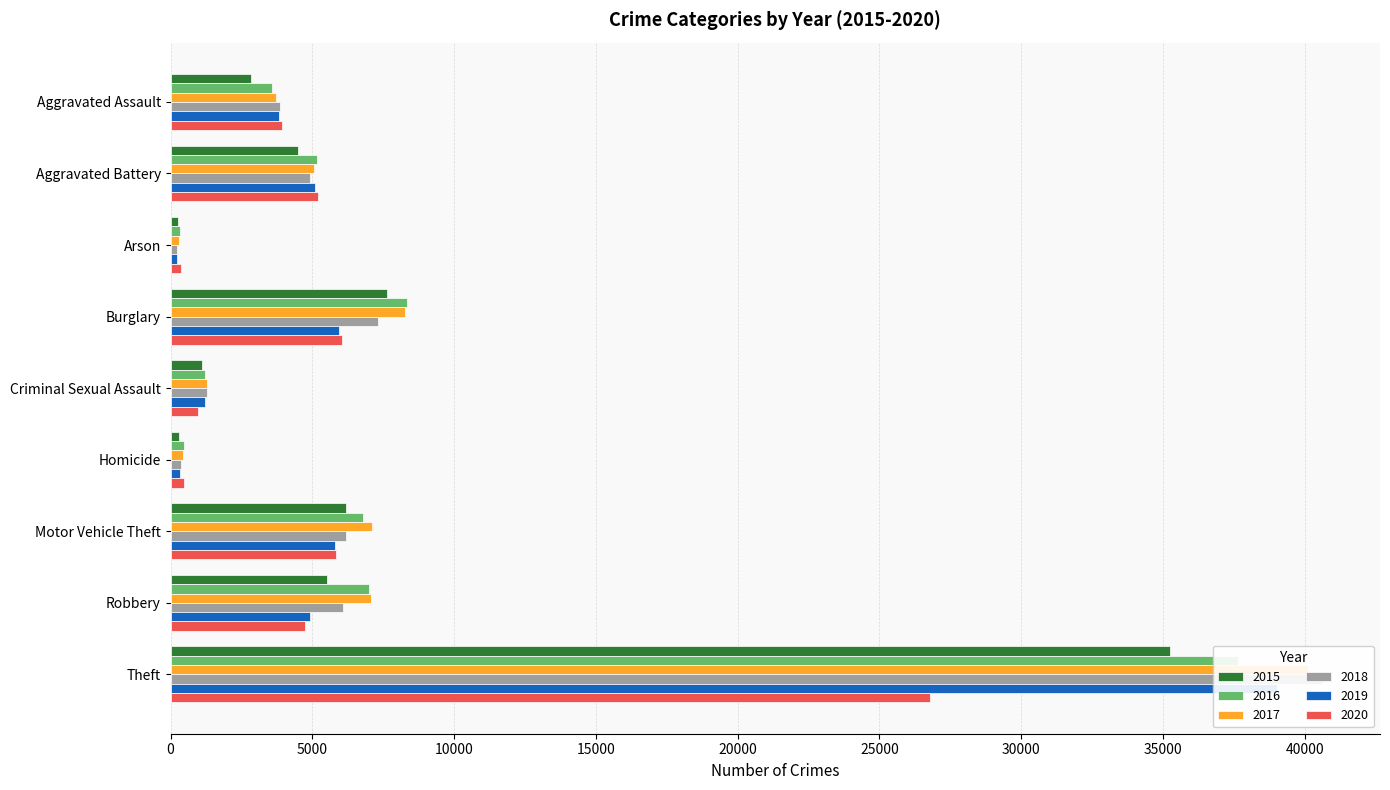

What are all the series names shown in the legend?

2015, 2016, 2017, 2018, 2019, 2020